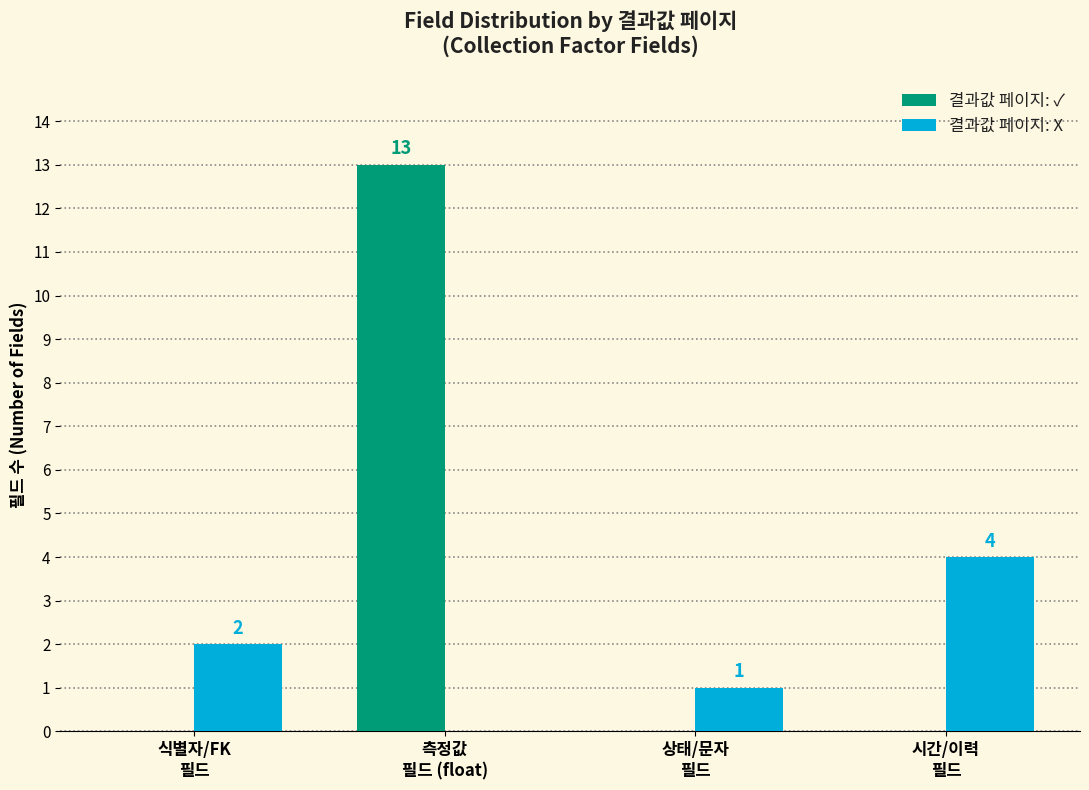

What is the maximum value for 결과값 페이지: ✓?

13